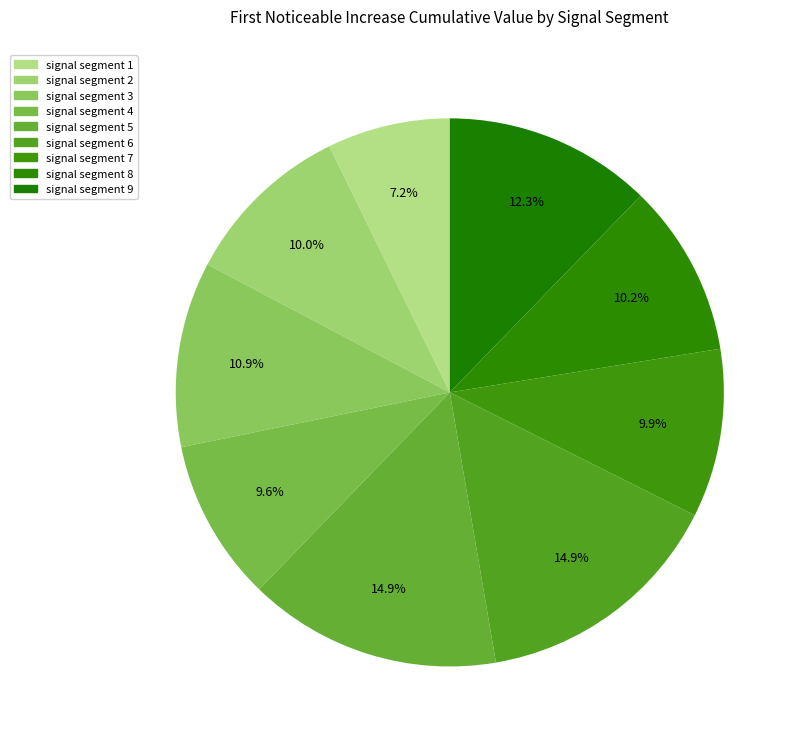

How many segments does this pie chart have?

9